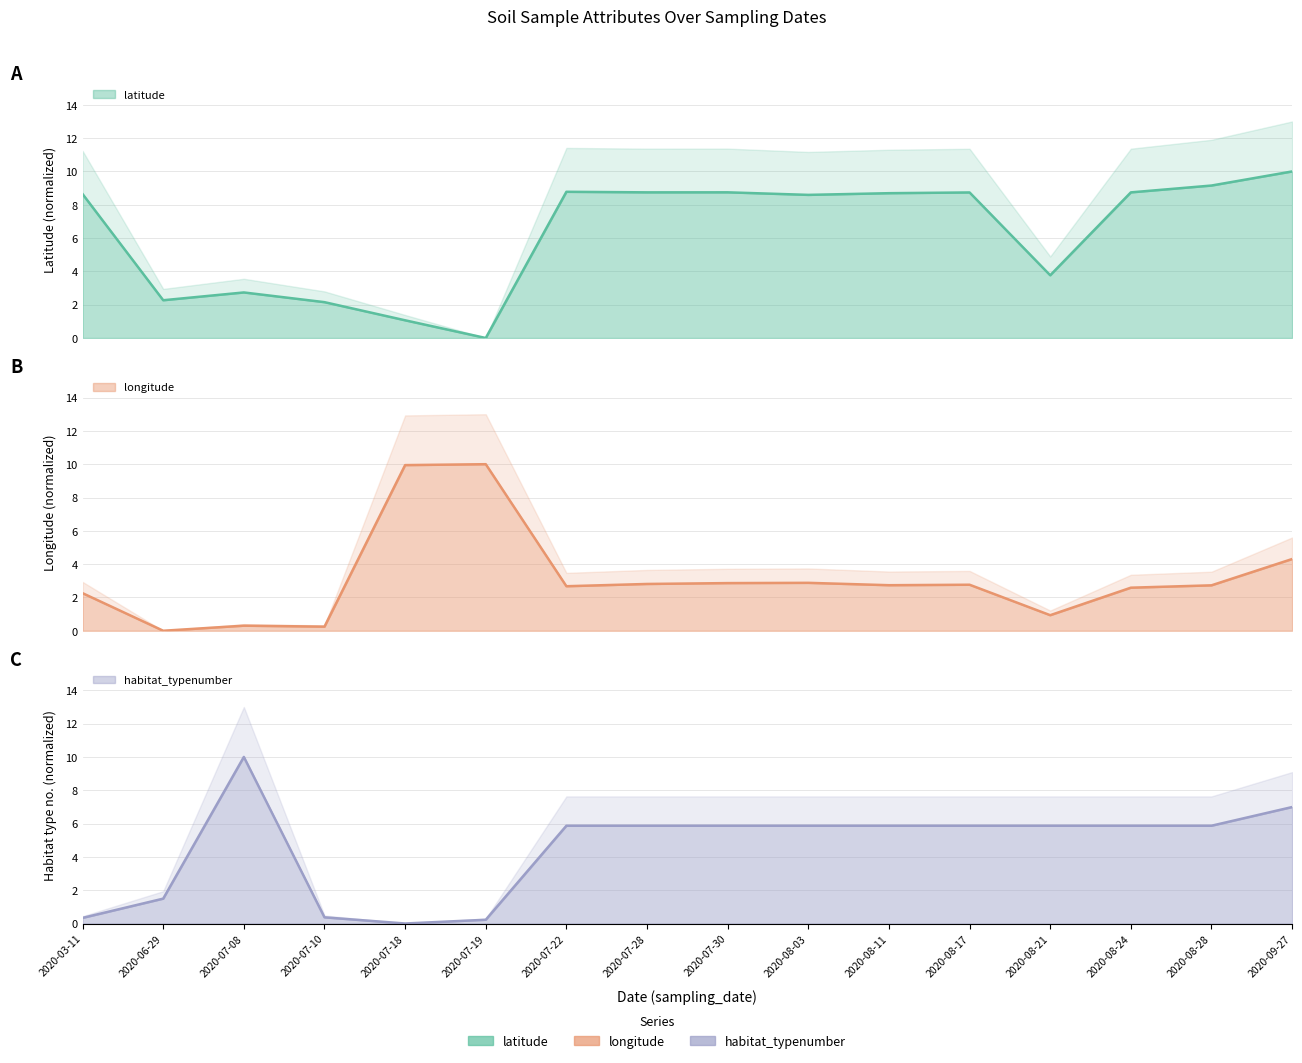

What is the value of the longitude point at the 9th from the left?

2.9